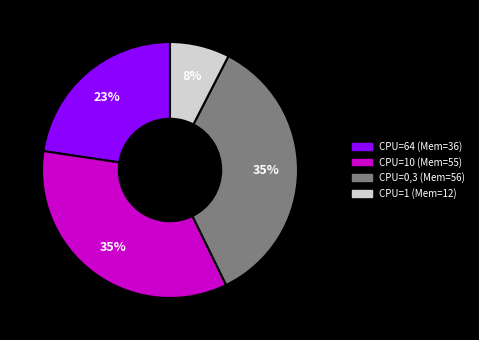

Does any single category account for the majority?

No